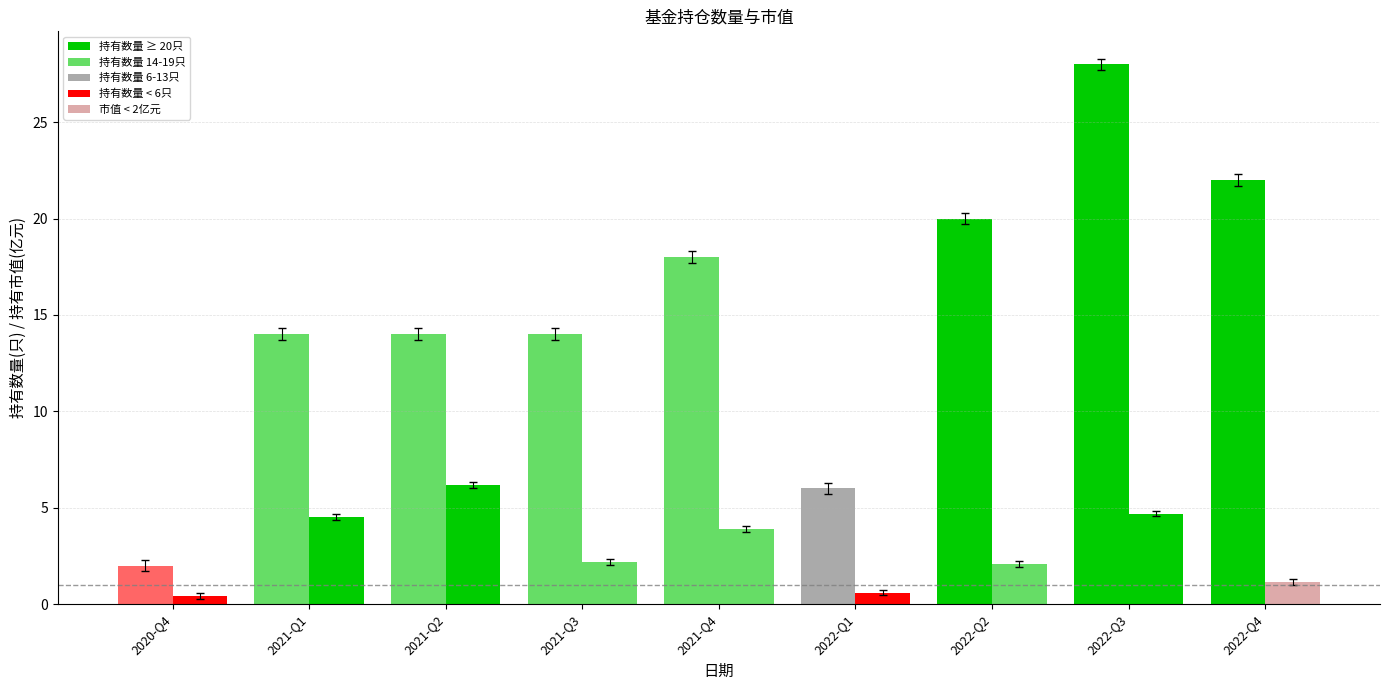

Reading left to right, what are all the values shown in this chart?

持有数量(只): 2.0	14.0	14.0	14.0	18.0	6.0	20.0	28.0	22.0
持有市值(亿元): 0.4	4.5	6.2	2.2	3.9	0.6	2.1	4.7	1.2